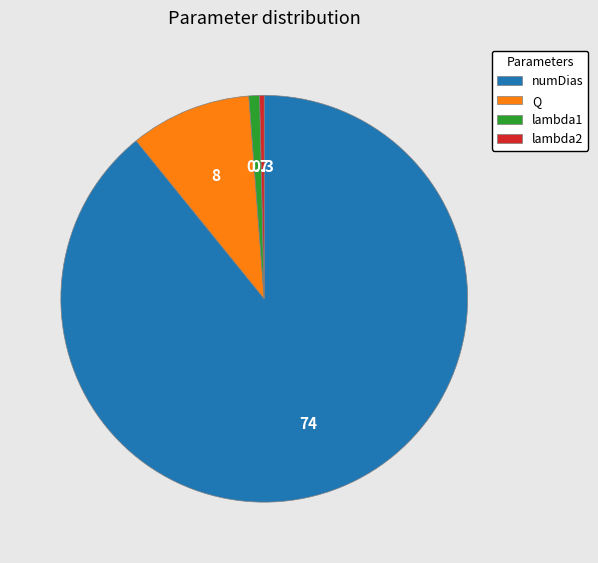

Combined, do numDias and lambda1 account for over 50%?

Yes